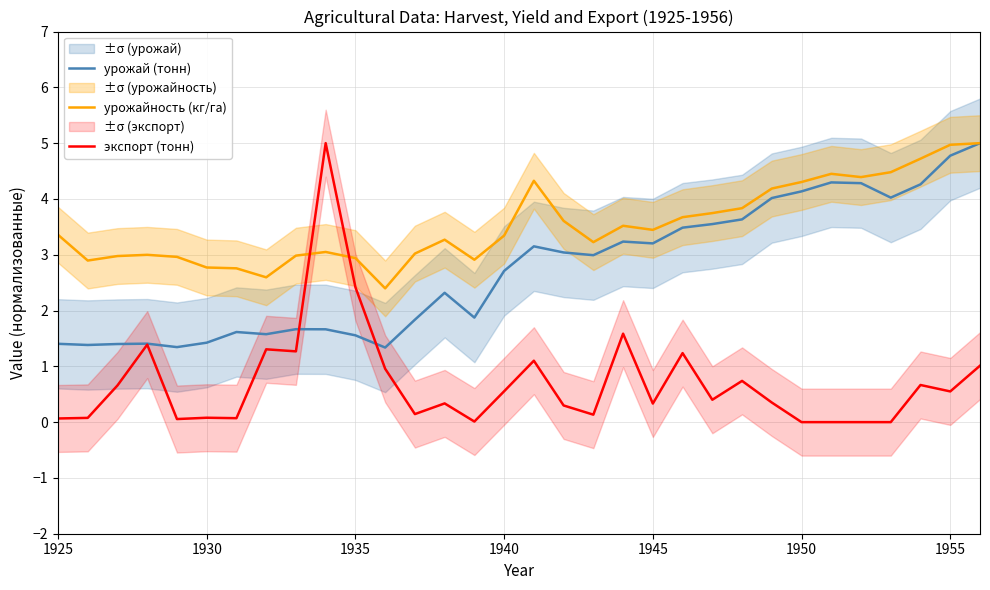

What is the sum of all урожай (тонн) values?

87.6